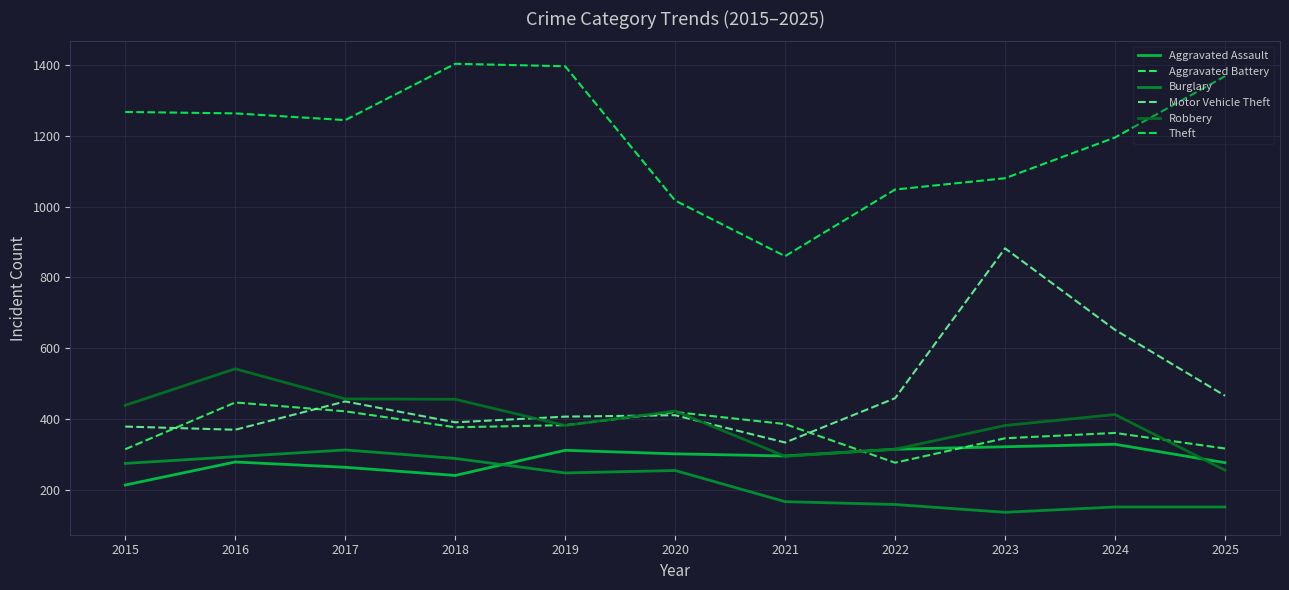

What is the greatest value displayed?

1403